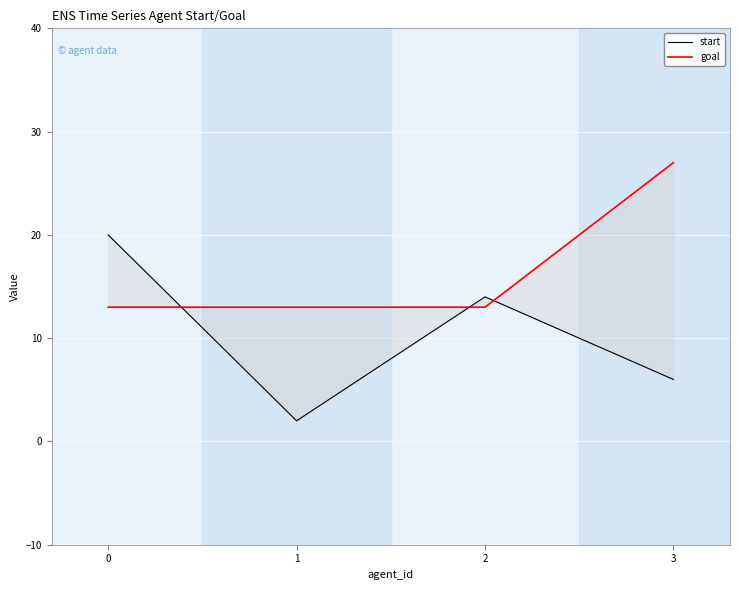

True or false: start and goal intersect in this chart.

True